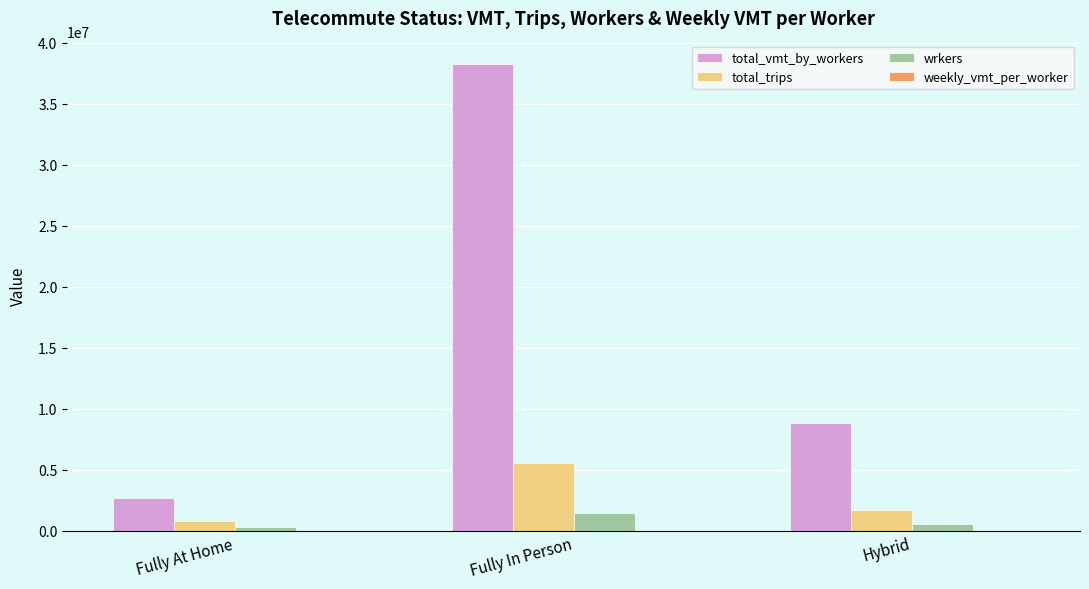

The value of total_vmt_by_workers at Fully In Person is 38262246.3. True or false?

True